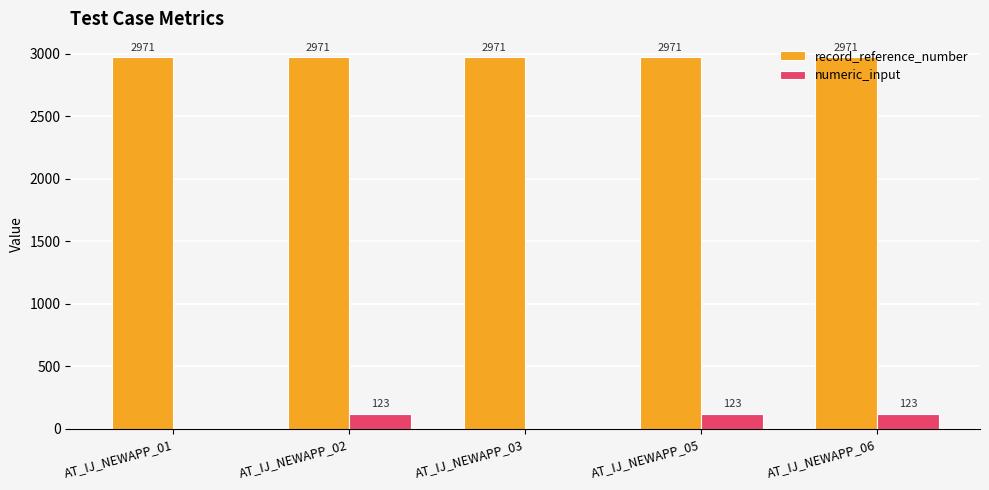

Are the bars horizontal?

No